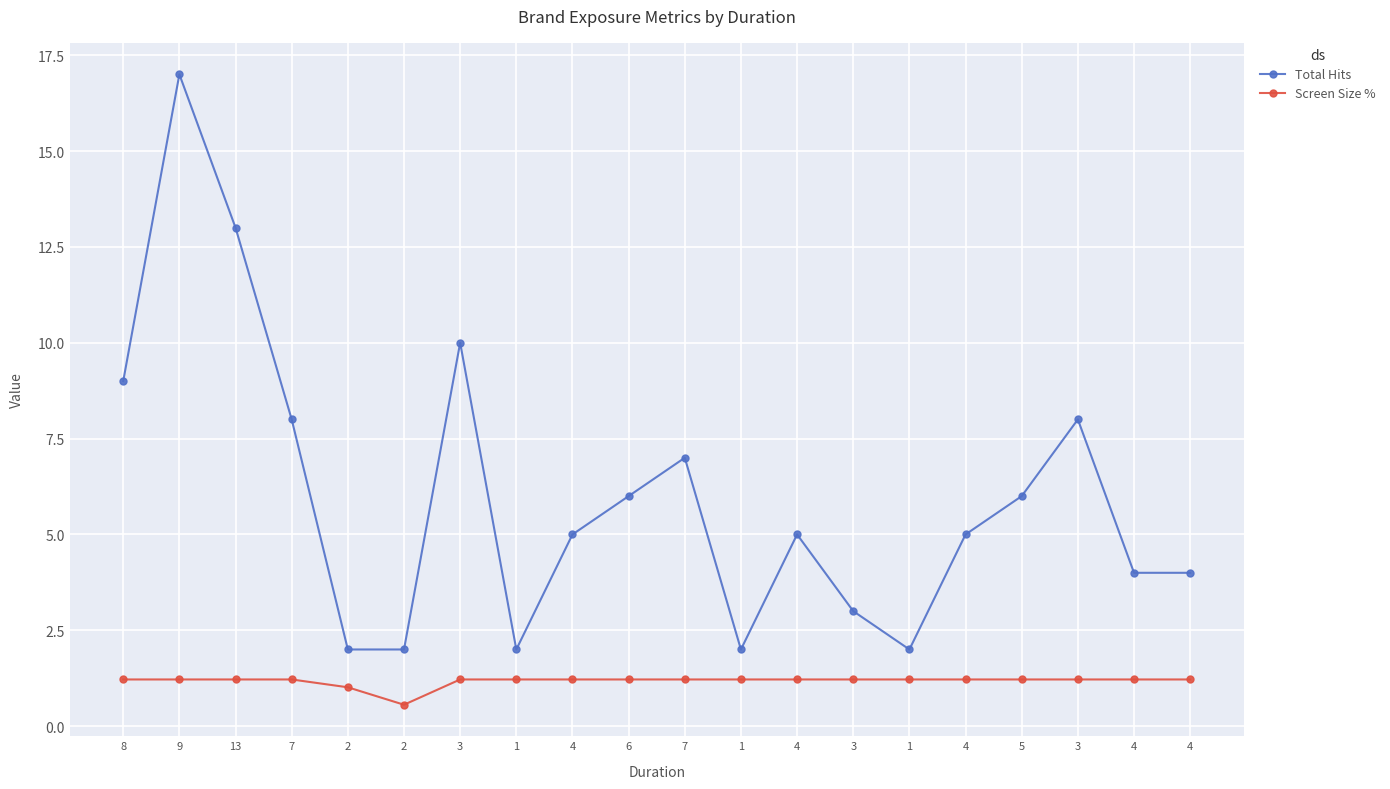

At which category is the sum across all series the highest?

9